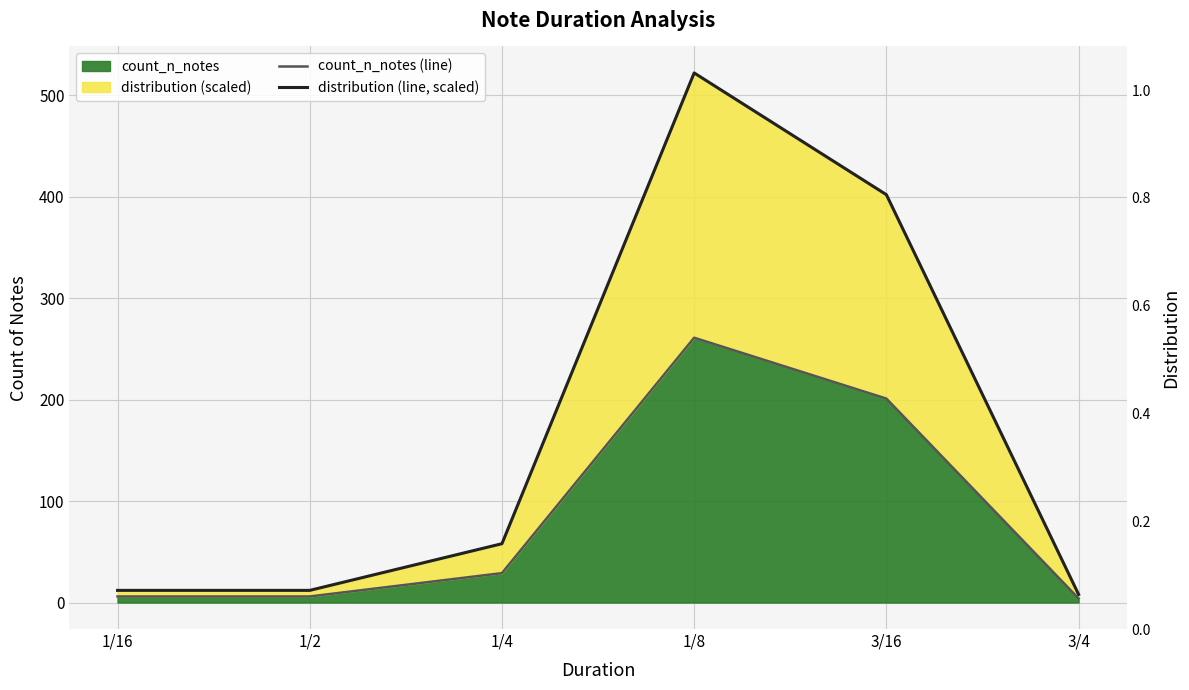

The value of count_n_notes (line) at 1/2 is 10. True or false?

False